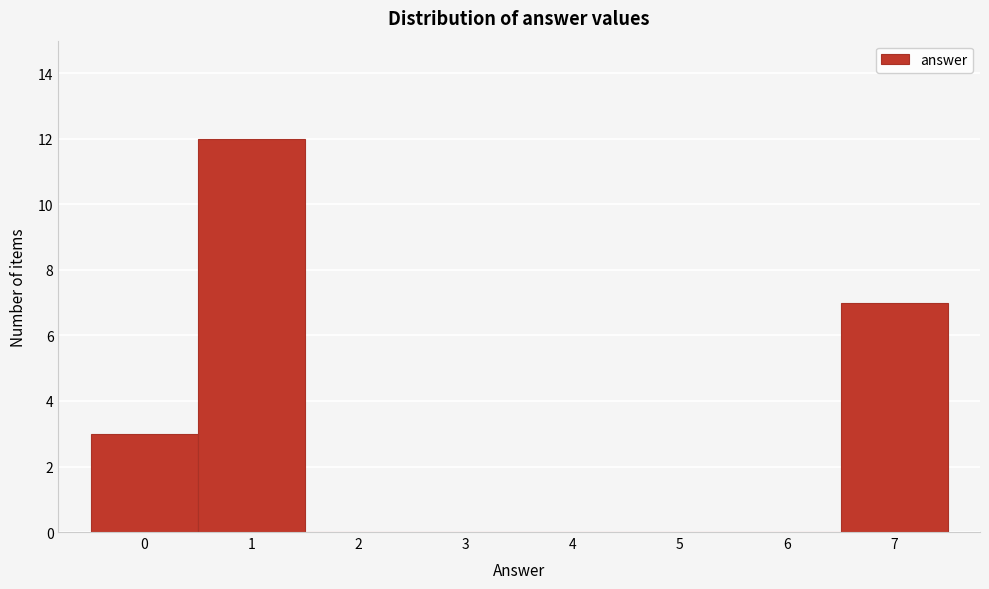

Reading right to left, transcribe all the data shown in this chart.

7=7	6=0	5=0	4=0	3=0	2=0	1=12	0=3